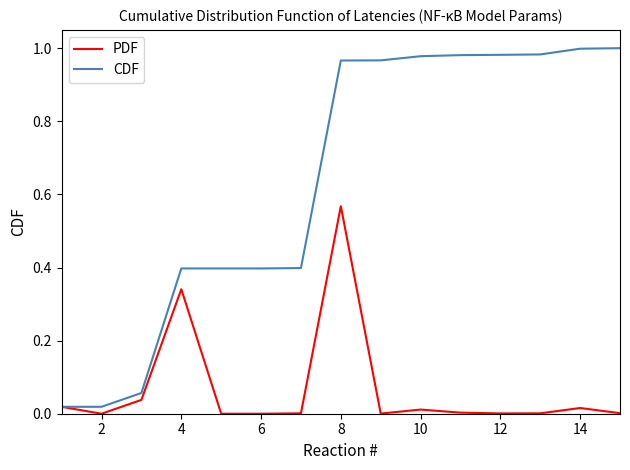

Which series has the widest spread of values?

CDF